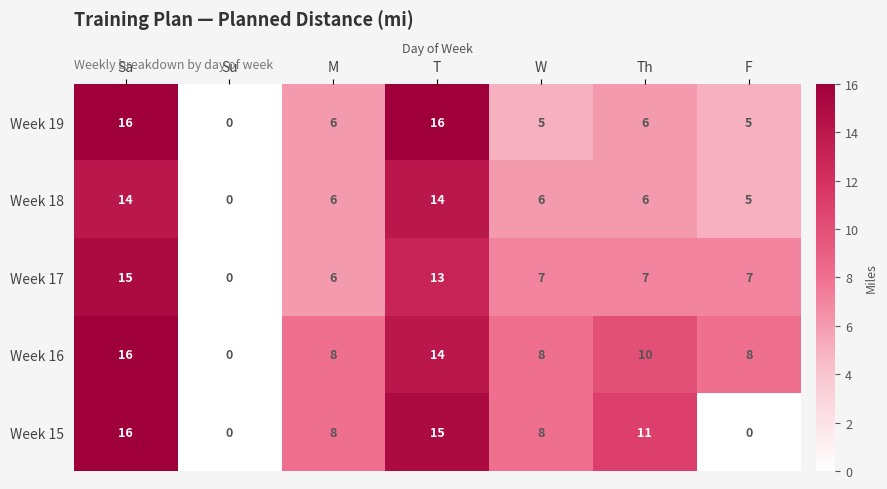

Which series changed the most between T and W?

Week 19